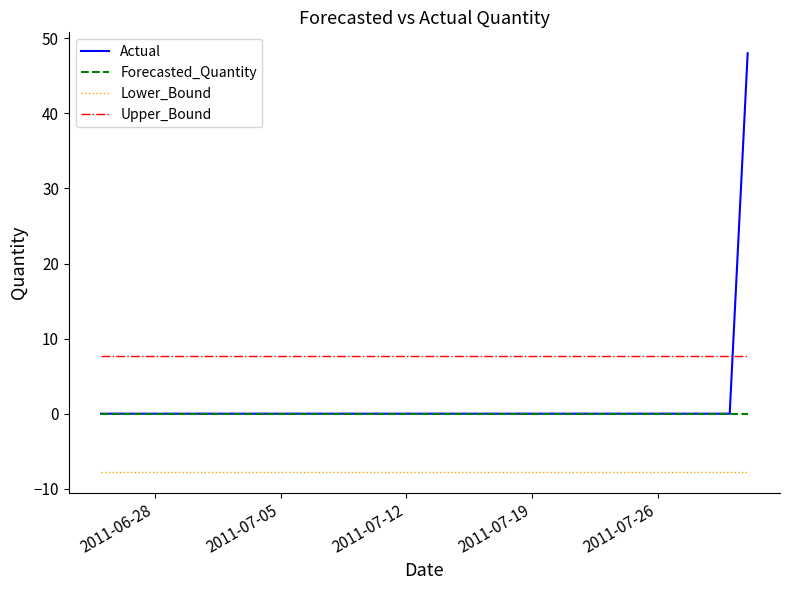

What are all the series names shown in the legend?

Actual, Forecasted_Quantity, Lower_Bound, Upper_Bound